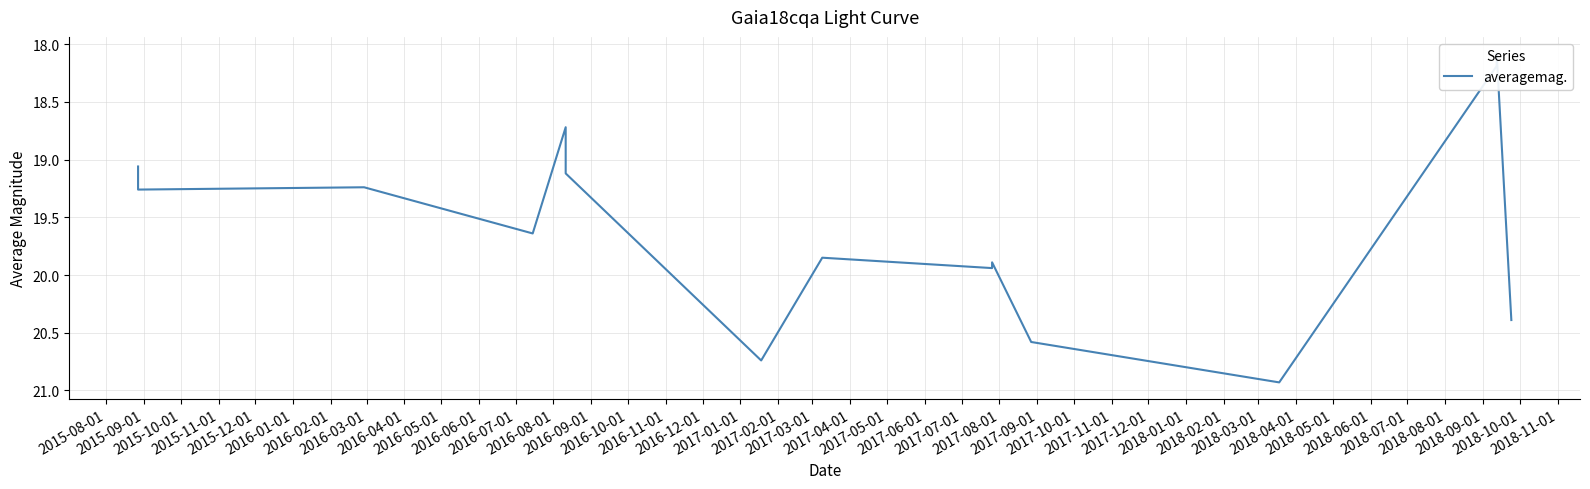

Reading left to right, list all the values displayed in this chart.

19.1	19.3	19.2	19.6	18.7	19.1	20.7	19.9	19.9	19.9	20.6	20.9	18.2	18.1	20.4